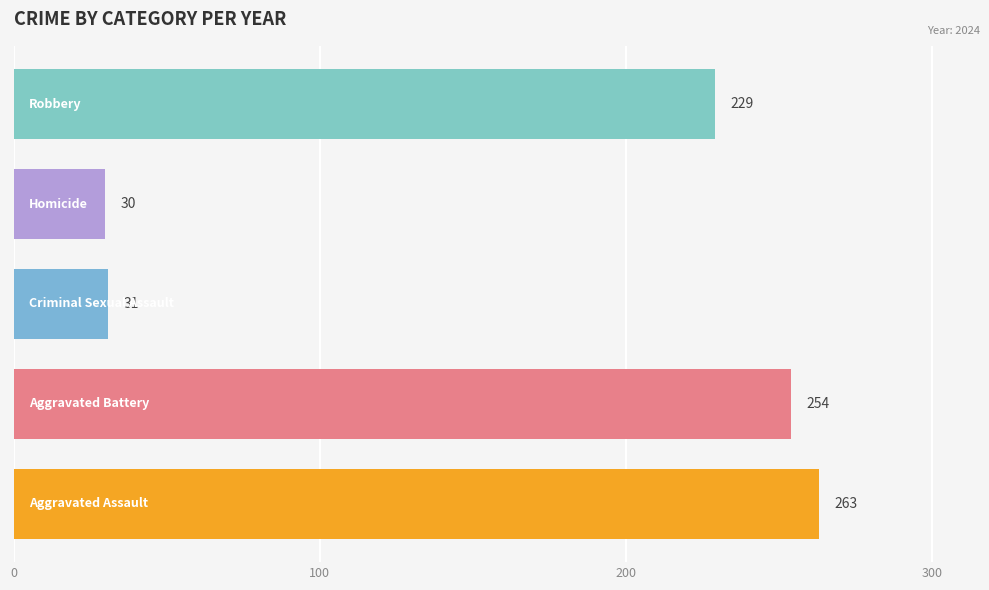

What is the maximum value shown in the chart?

263